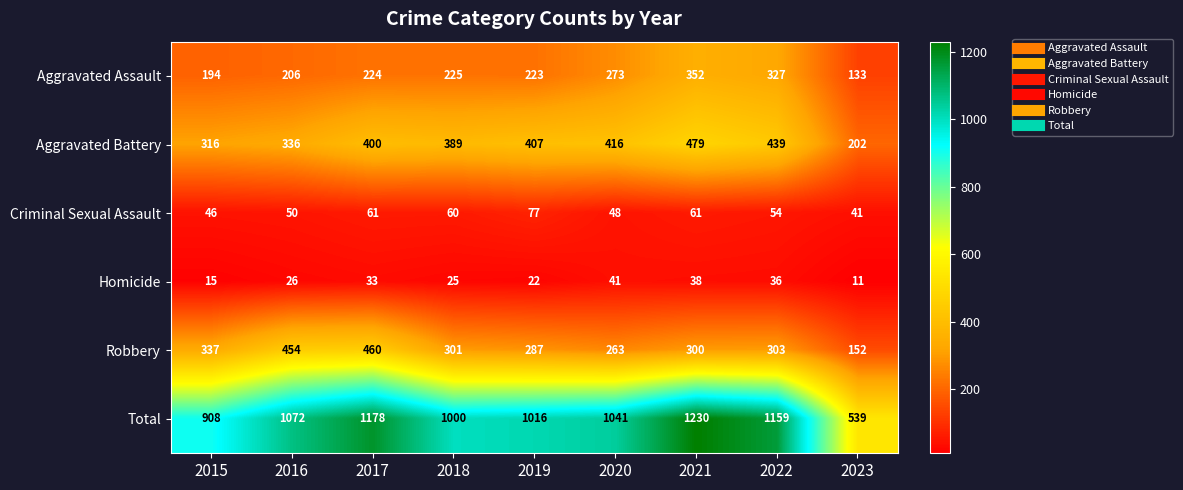

Which series has the widest spread of values?

Total